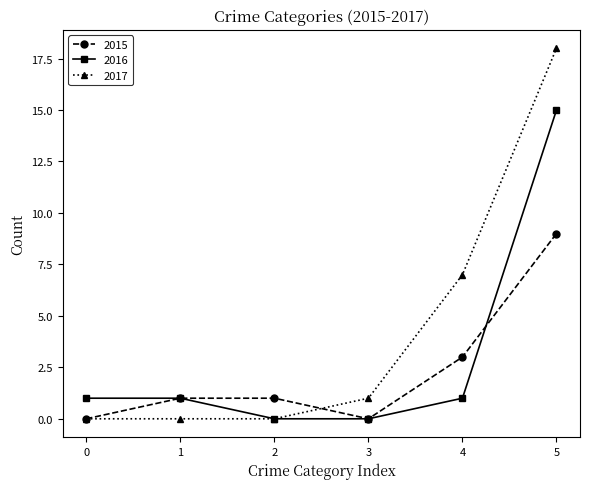

Which series has the largest total across all categories?

2017